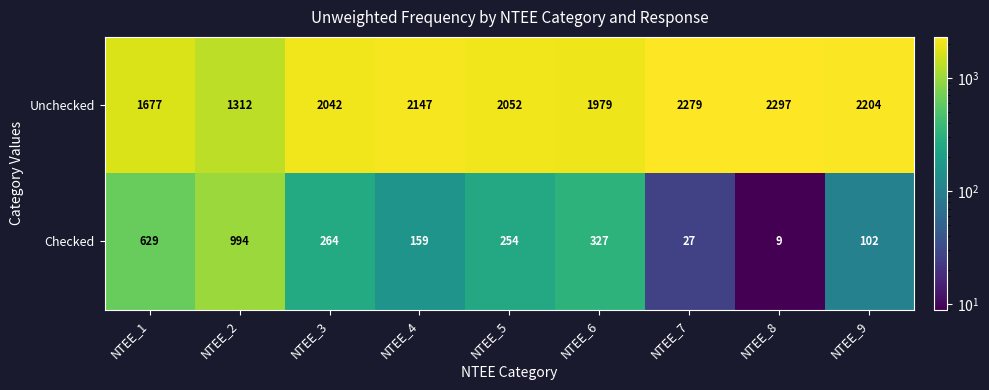

What is the sum of the Unchecked values at NTEE_1 and NTEE_5?

3729